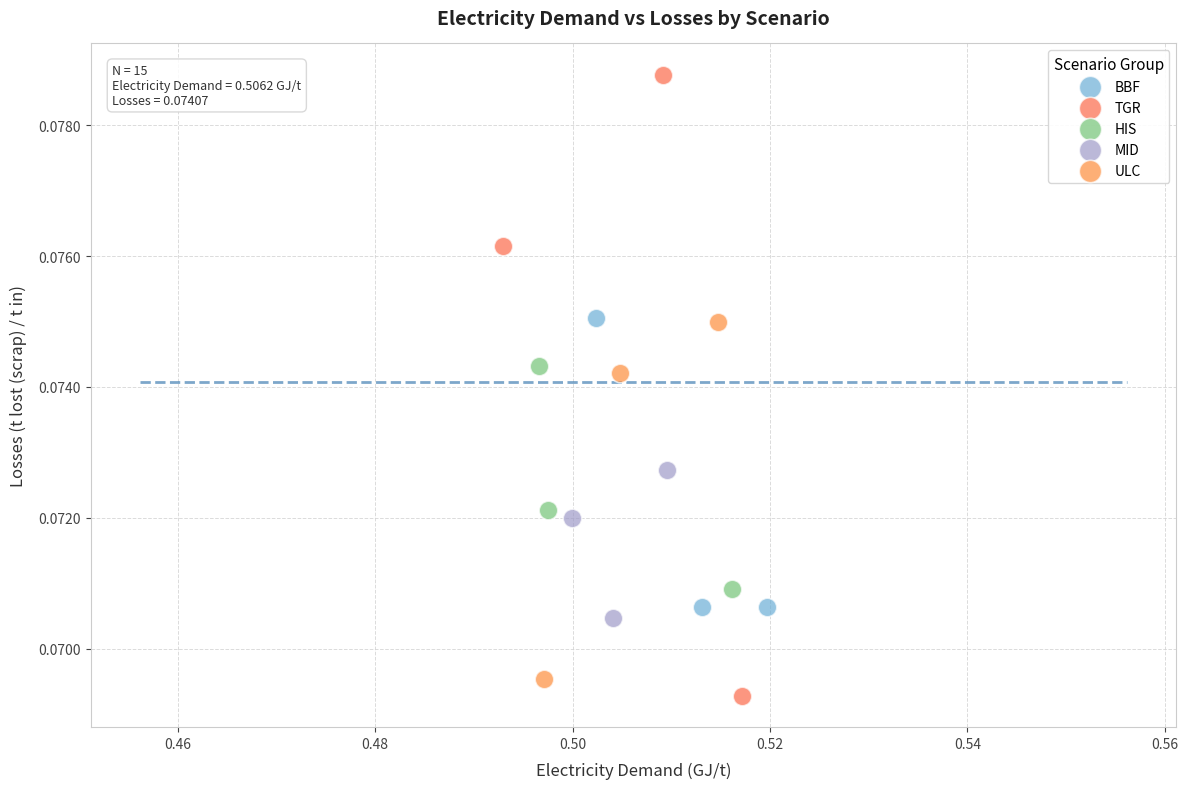

Which series reaches the maximum Y coordinate?

TGR